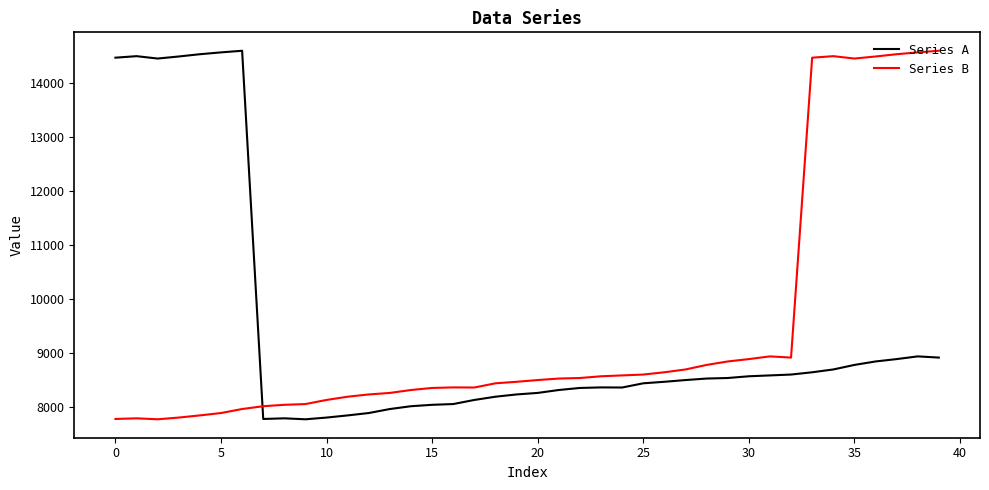

What is the smallest value displayed?

7772